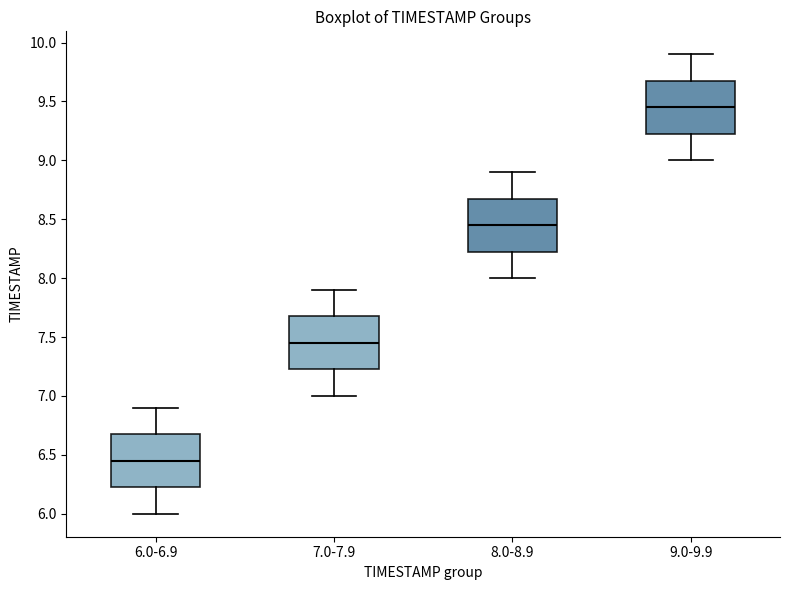

Reading left to right, transcribe this box plot: for each box, give where its median line is, the range the box spans, and where its two whiskers end, as read against the y-axis. The values are not printed on the chart, so give them approximately, as read against the axis.

6.0-6.9: median 6.45, box 6.25 to 6.70, whiskers 6.00 to 6.90
7.0-7.9: median 7.45, box 7.25 to 7.70, whiskers 7.00 to 7.90
8.0-8.9: median 8.45, box 8.25 to 8.70, whiskers 8.00 to 8.90
9.0-9.9: median 9.45, box 9.25 to 9.70, whiskers 9.00 to 9.90